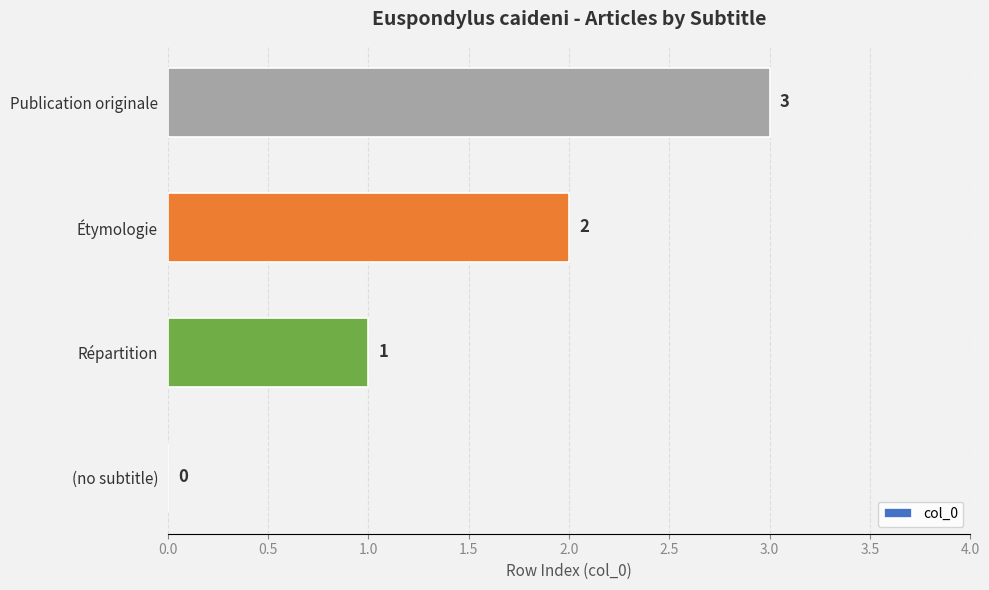

What is the change in value from (no subtitle) to Répartition?

+1